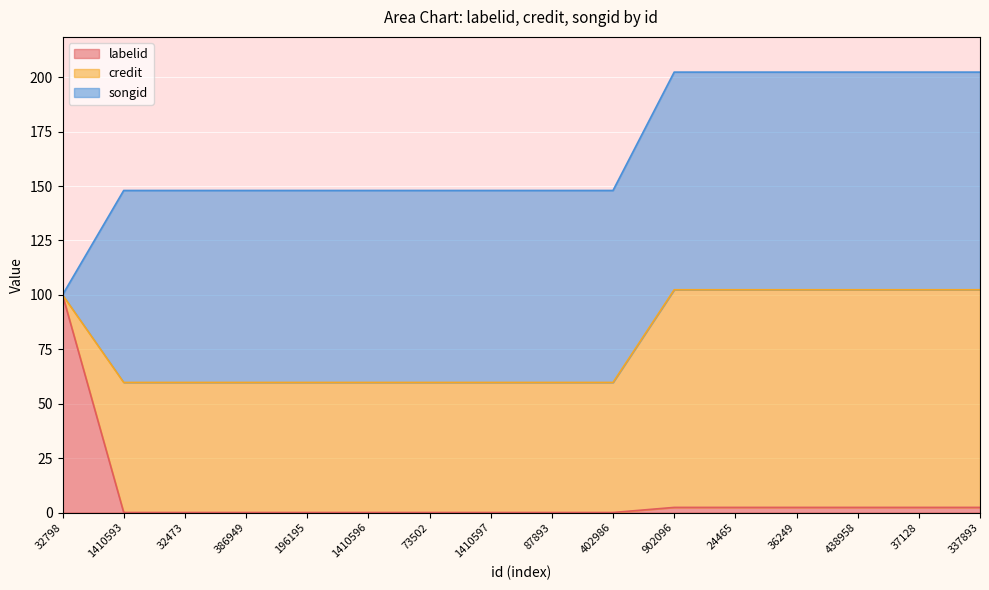

What position from the right is 386949?

13